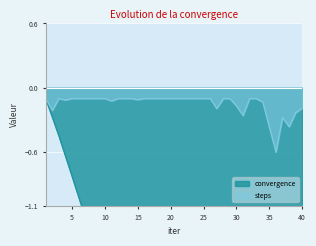

The value of steps at 40 is -0.3. True or false?

False